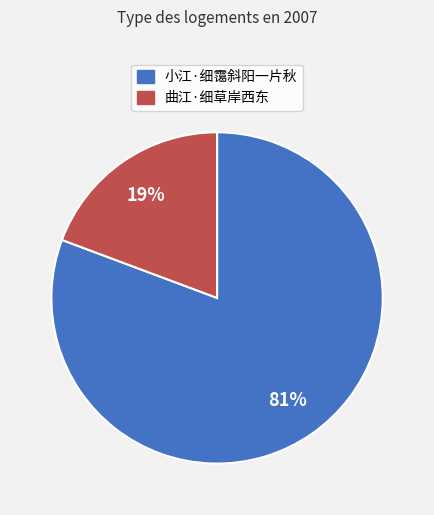

What is the majority slice?

小江·细霭斜阳一片秋